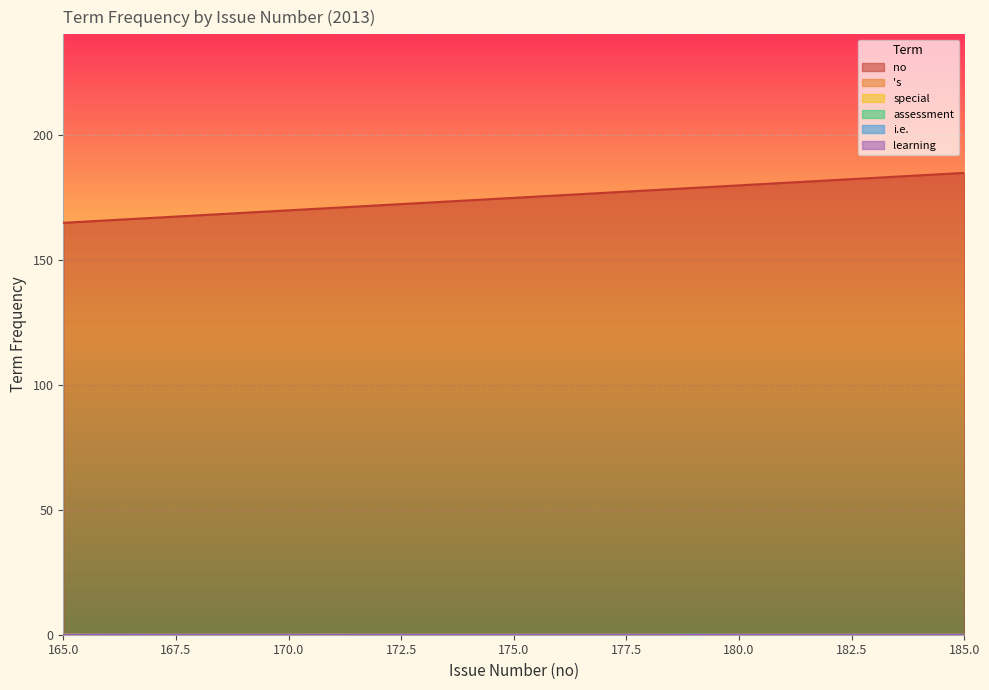

Is it true that no equals 268.0 at 182?

False